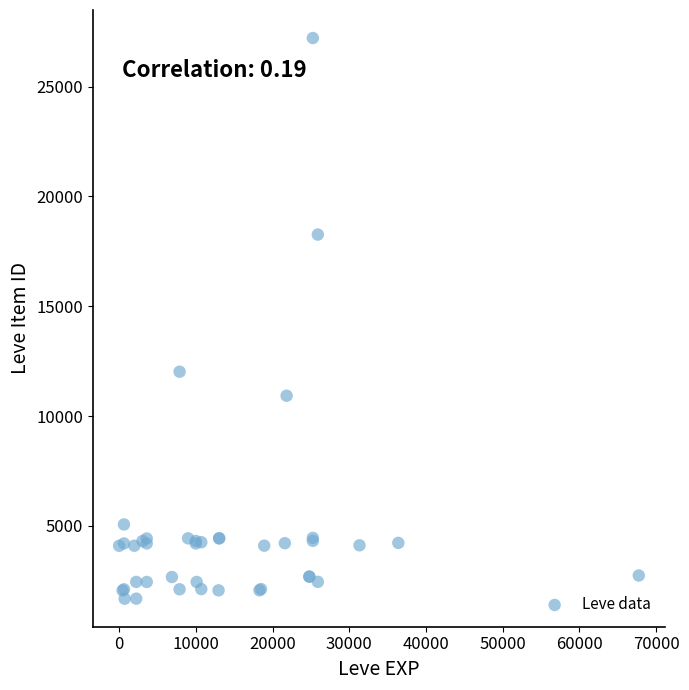

What Y value in the scatter plot is closest to 14448?

12018